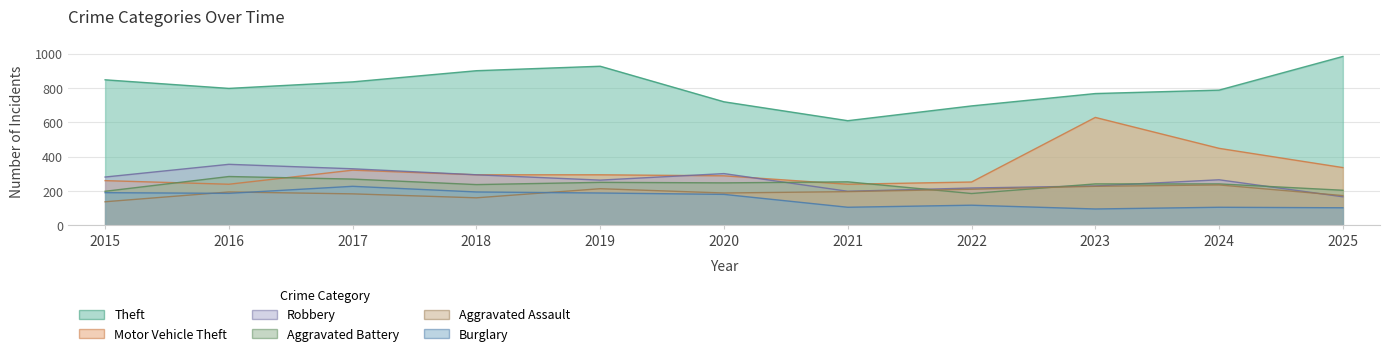

What are all the series names shown in the legend?

Theft, Motor Vehicle Theft, Robbery, Aggravated Battery, Aggravated Assault, Burglary